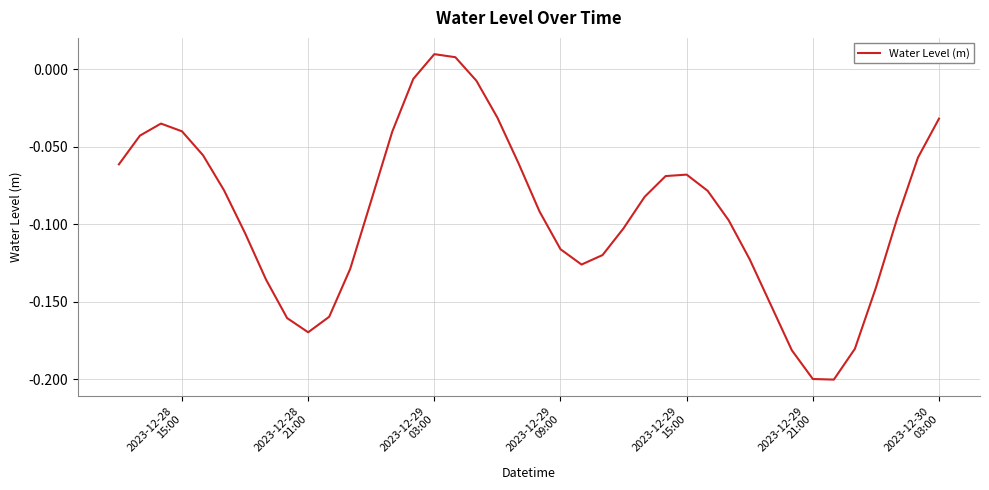

Reading right to left, list all the values displayed in this chart.

-0.0	-0.1	-0.1	-0.1	-0.2	-0.2	-0.2	-0.2	-0.2	-0.1	-0.1	-0.1	-0.1	-0.1	-0.1	-0.1	-0.1	-0.1	-0.1	-0.1	-0.1	-0.0	-0.0	0.0	0.0	-0.0	-0.0	-0.1	-0.1	-0.2	-0.2	-0.2	-0.1	-0.1	-0.1	-0.1	-0.0	-0.0	-0.0	-0.1